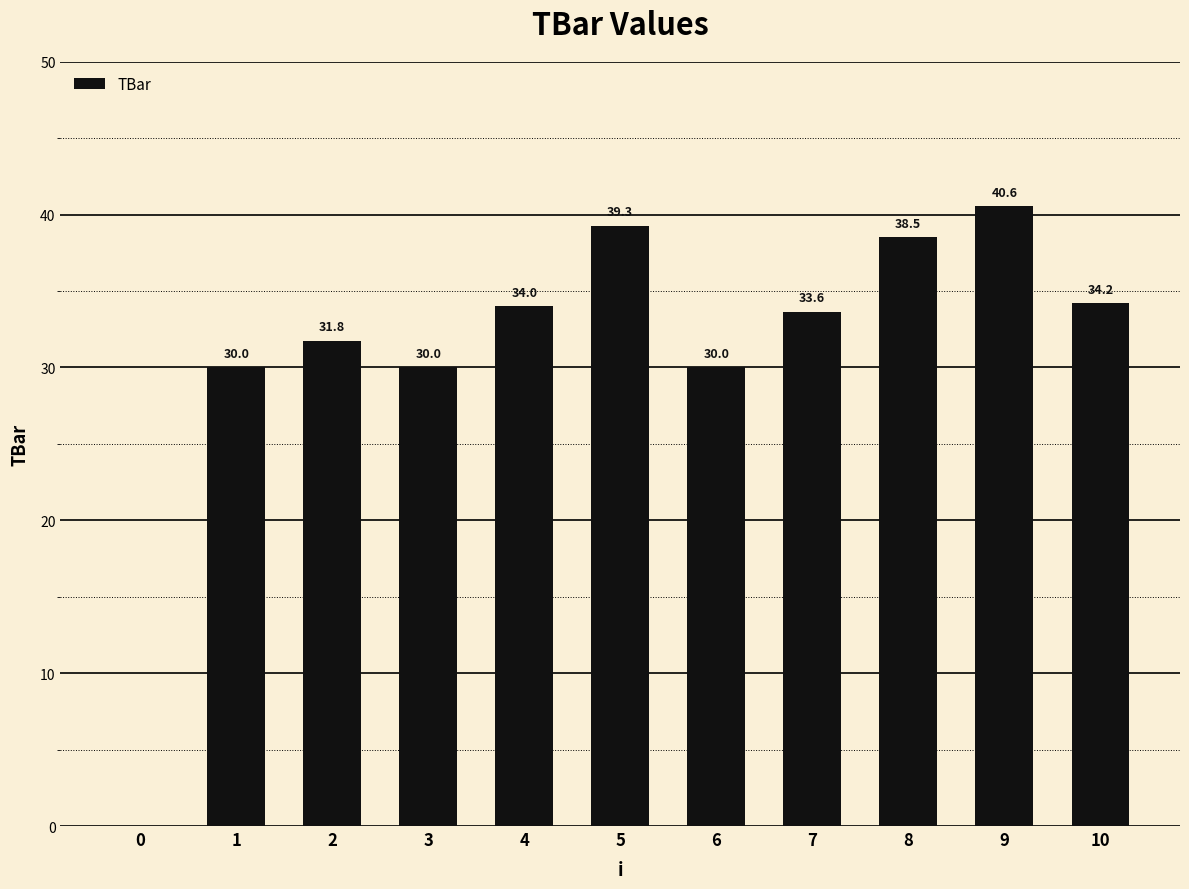

What is the sum of the values at 6 and 0?

30.0